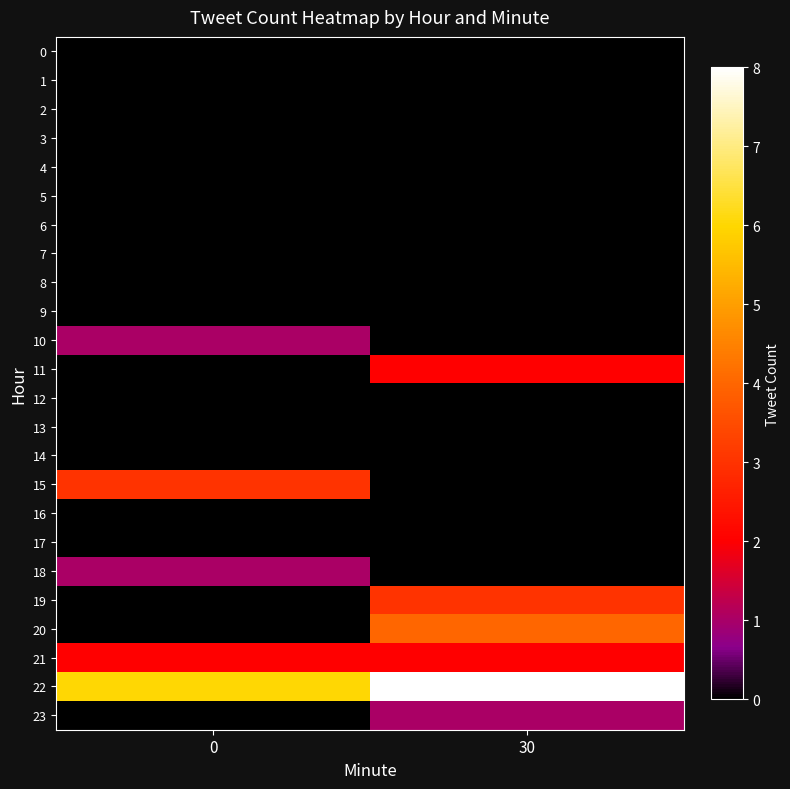

Which series has the largest total across all categories?

22